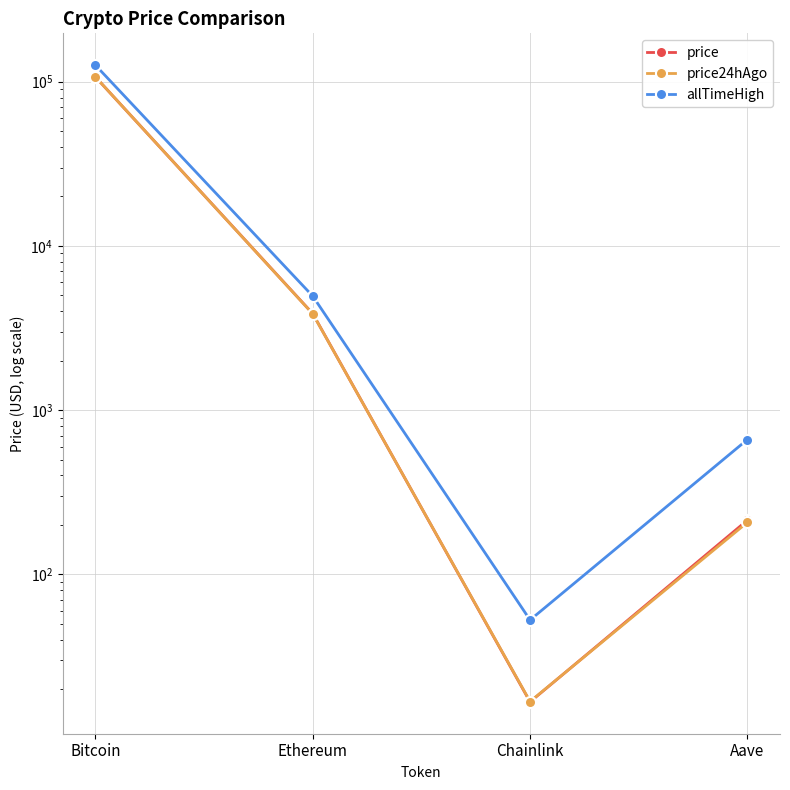

What is the maximum value for allTimeHigh?

126080.0